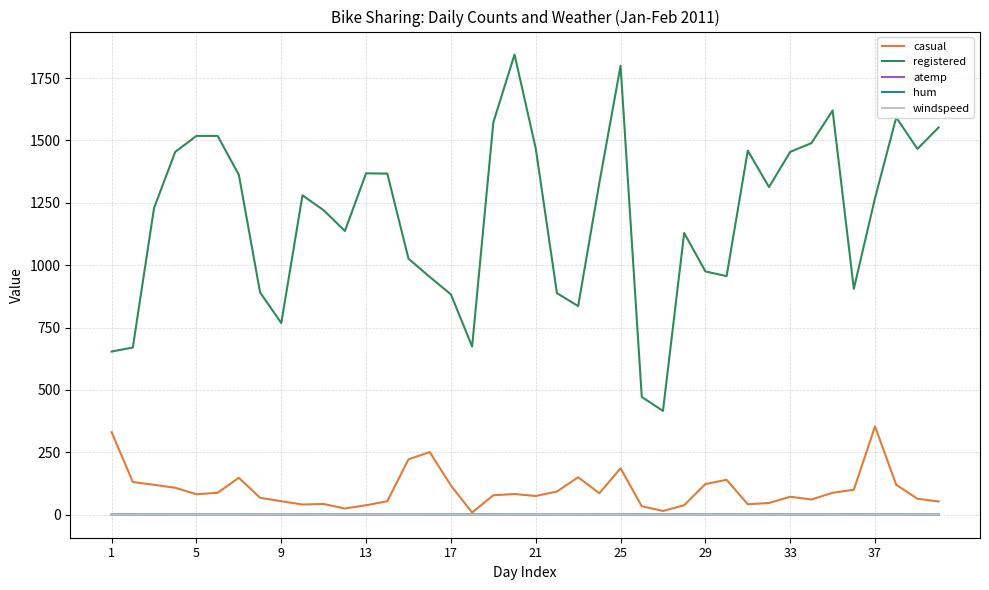

Which series has the largest total across all categories?

registered